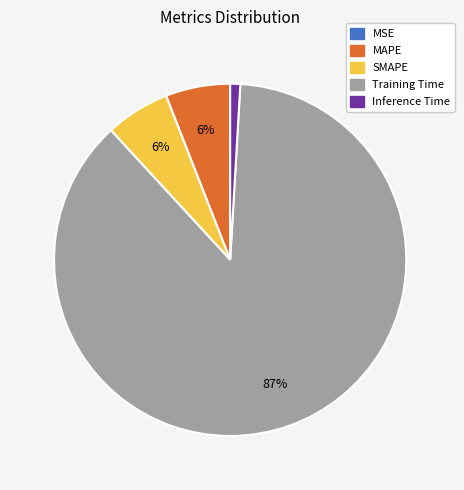

Between Inference Time and Training Time, which is larger?

Training Time